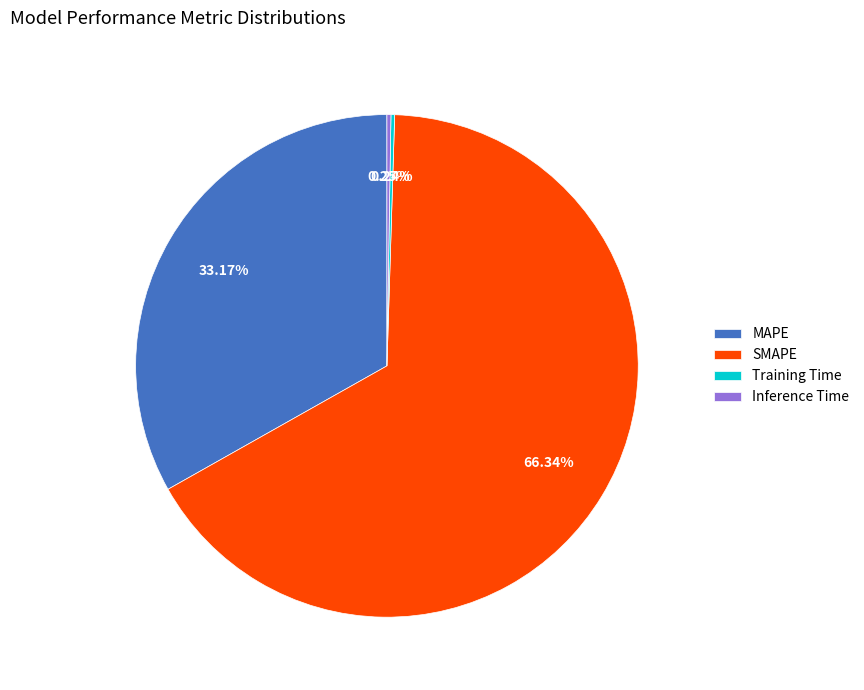

Which category has the biggest portion of the pie?

SMAPE